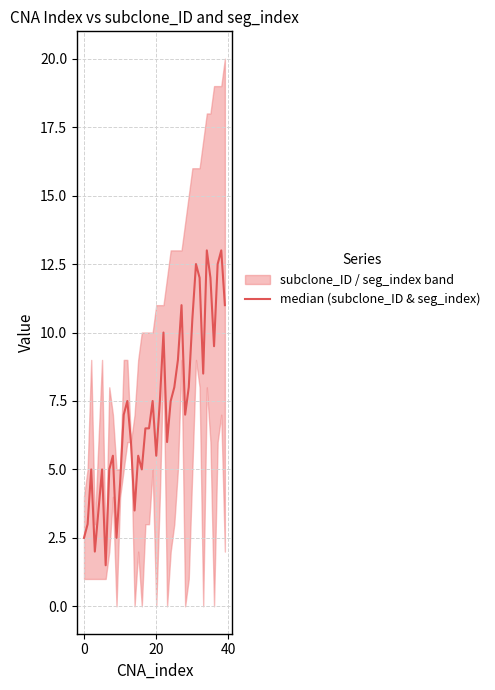

What is the maximum value shown in the chart?

13.0